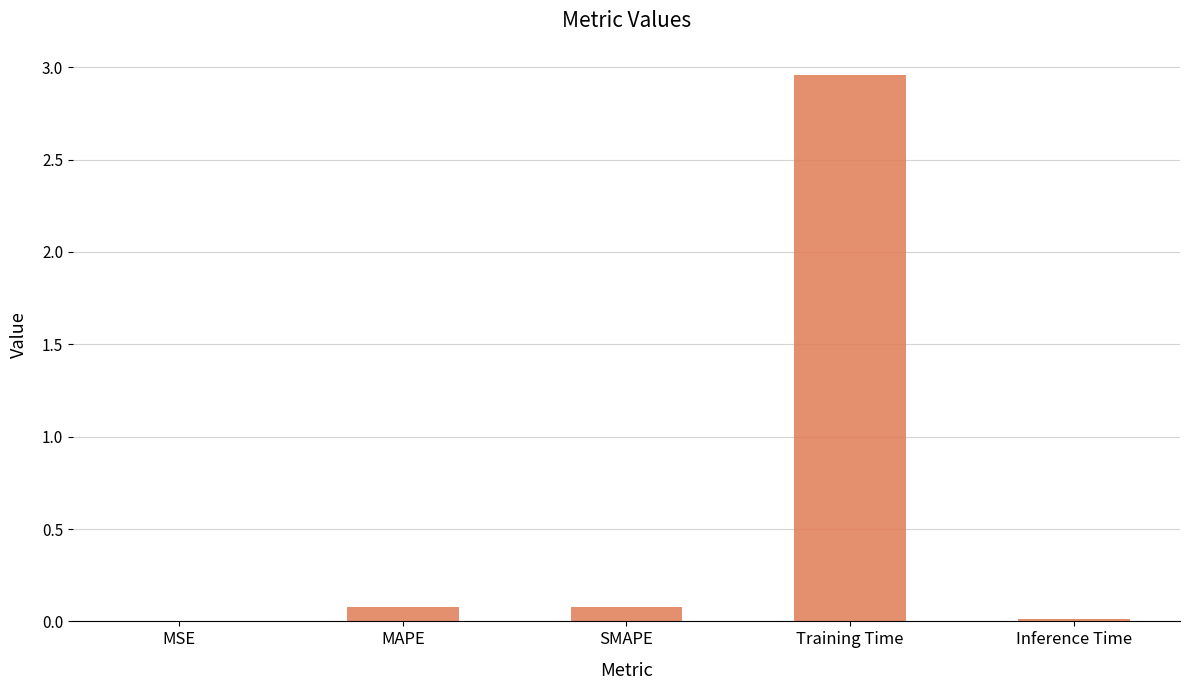

What is the sum of all values?

3.1